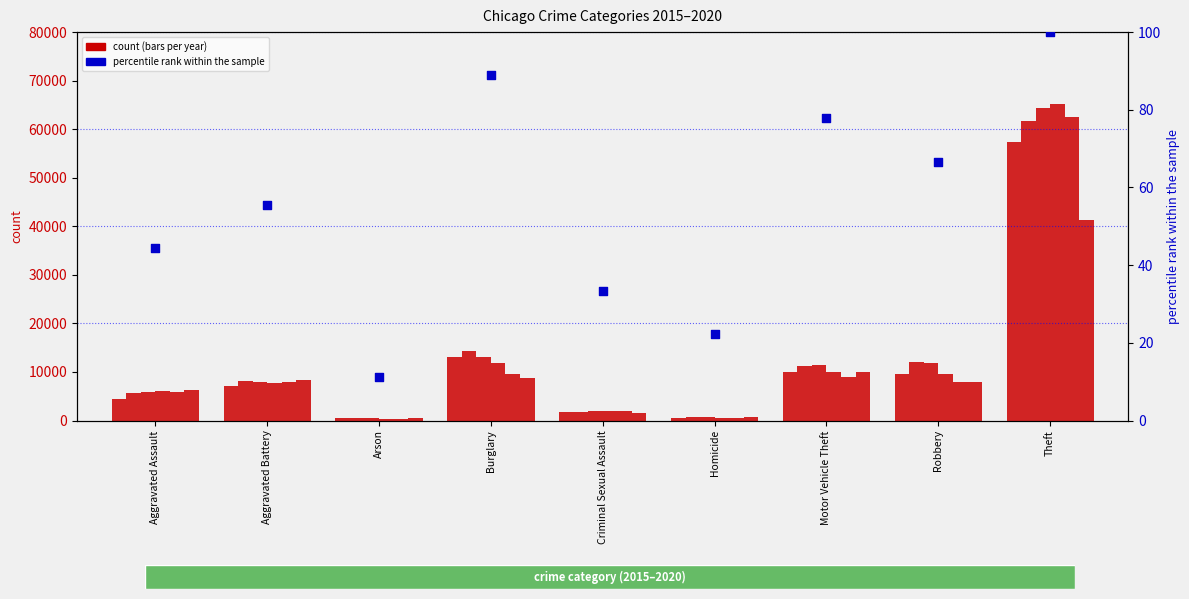

Between Aggravated Battery and Theft, which is larger?

Theft